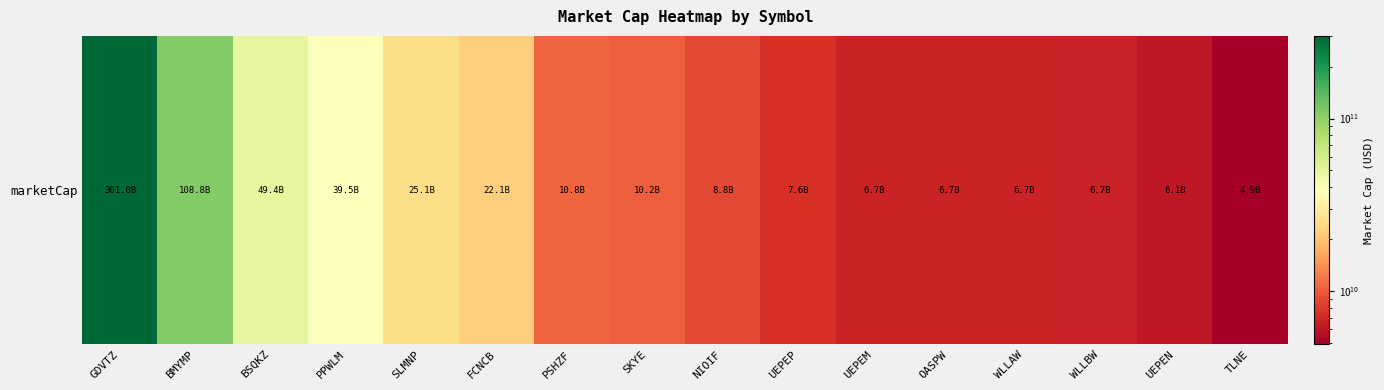

Rank the categories by value from lowest to highest.

TLNE, UEPEN, WLLBW, WLLAW, OASPW, UEPEM, UEPEP, NIOIF, SKYE, PSHZF, FCNCB, SLMNP, PPWLM, BSQKZ, BMYMP, GDVTZ